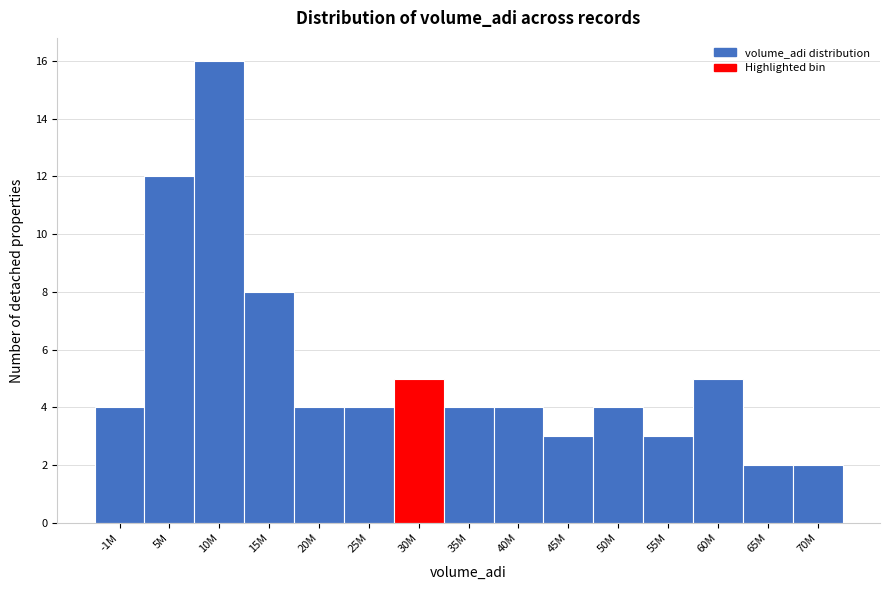

Reading right to left, extract all data points from this chart.

70M=2	65M=2	60M=5	55M=3	50M=4	45M=3	40M=4	35M=4	30M=5	25M=4	20M=4	15M=8	10M=16	5M=12	-1M=4